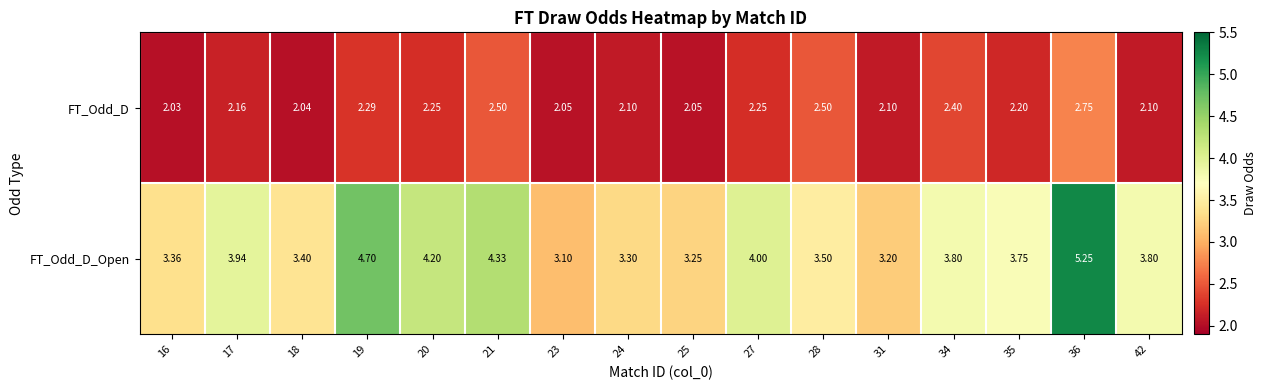

Which series has the largest total across all categories?

FT_Odd_D_Open